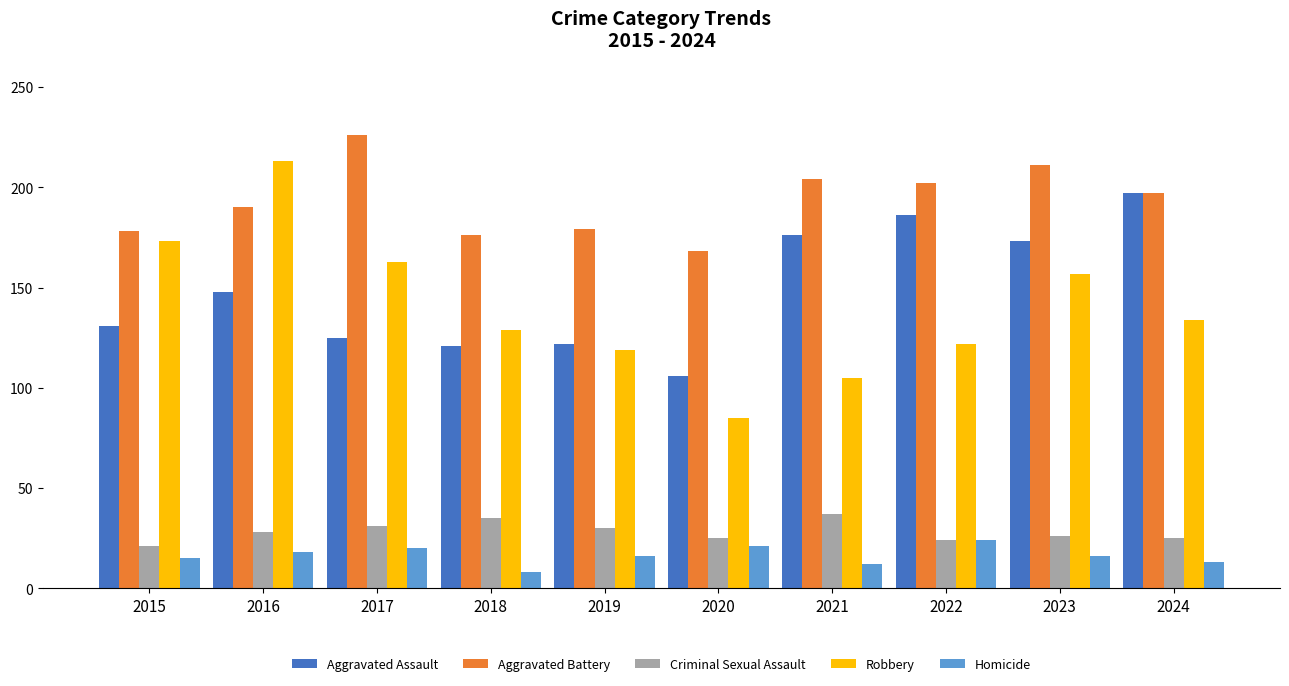

What is the value of the Aggravated Battery bar at the 1st from the left?

178